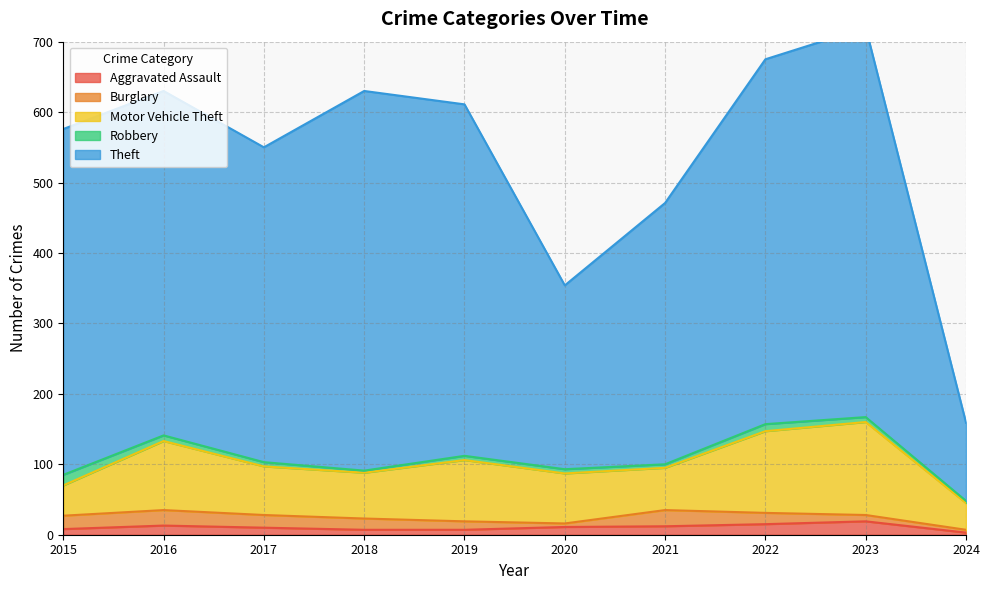

What is the difference between the maximum and minimum values in the Burglary series?

19